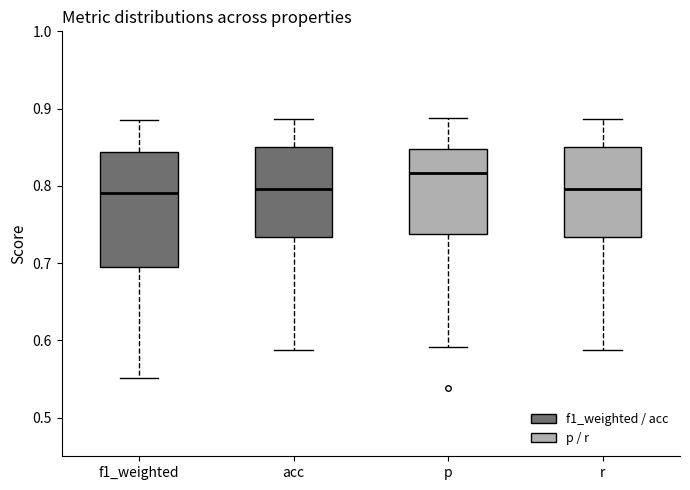

Which box is the tallest, from its lower edge to its upper edge?

f1_weighted